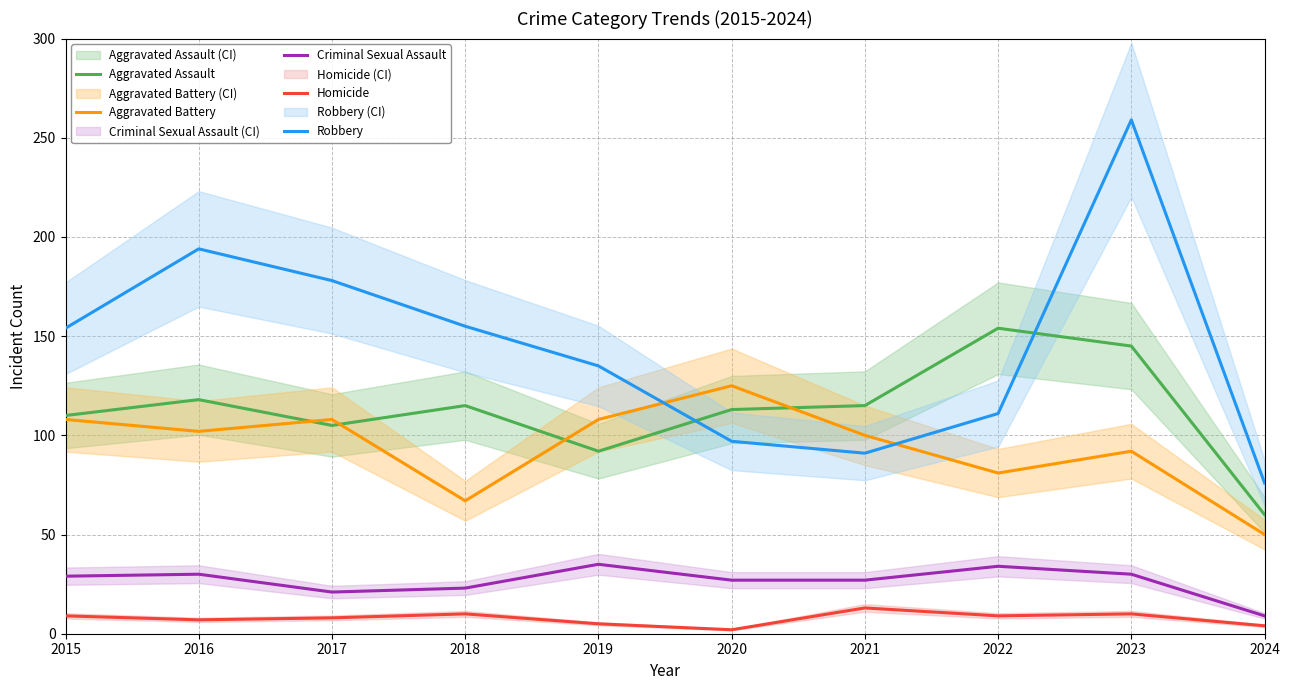

Is it true that Robbery equals 94 at 2018?

False